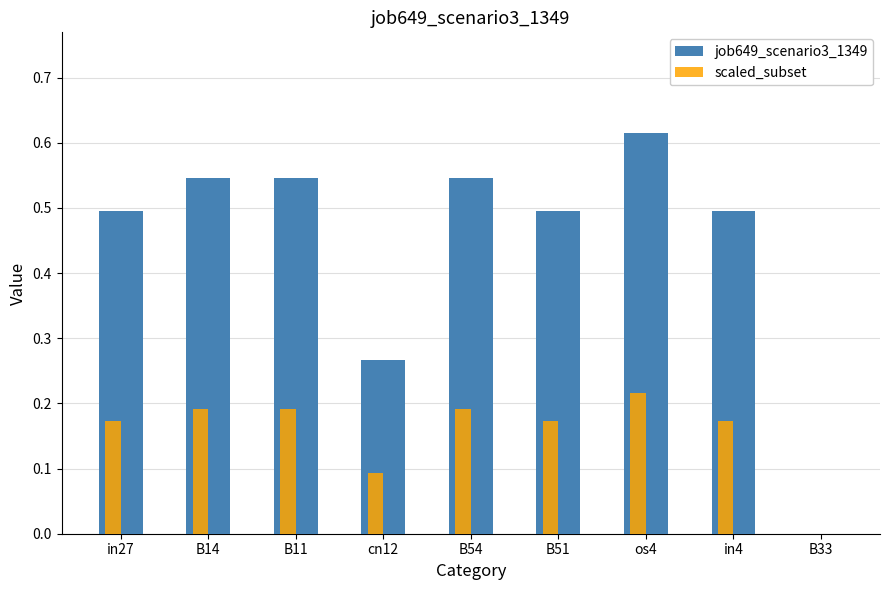

What is the difference between the highest and lowest values at in4?

0.3